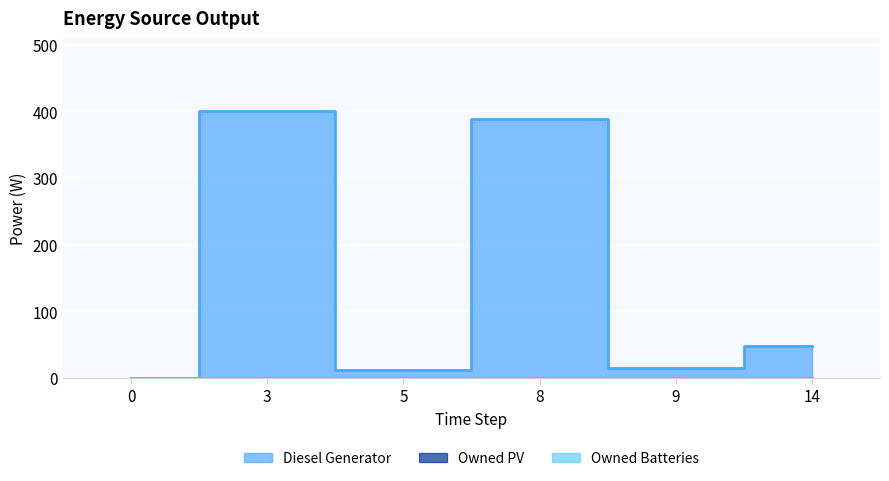

At 5, list the series in order from smallest to largest.

Owned PV, Owned Batteries, Diesel Generator